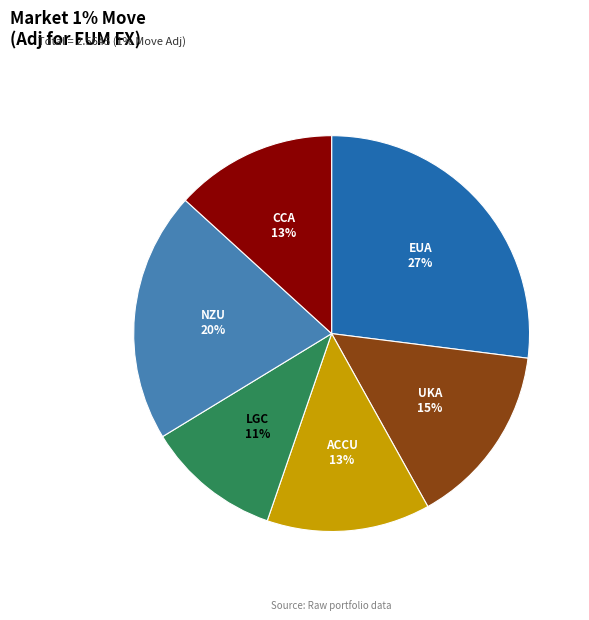

Is there any slice that represents more than half of the pie?

No